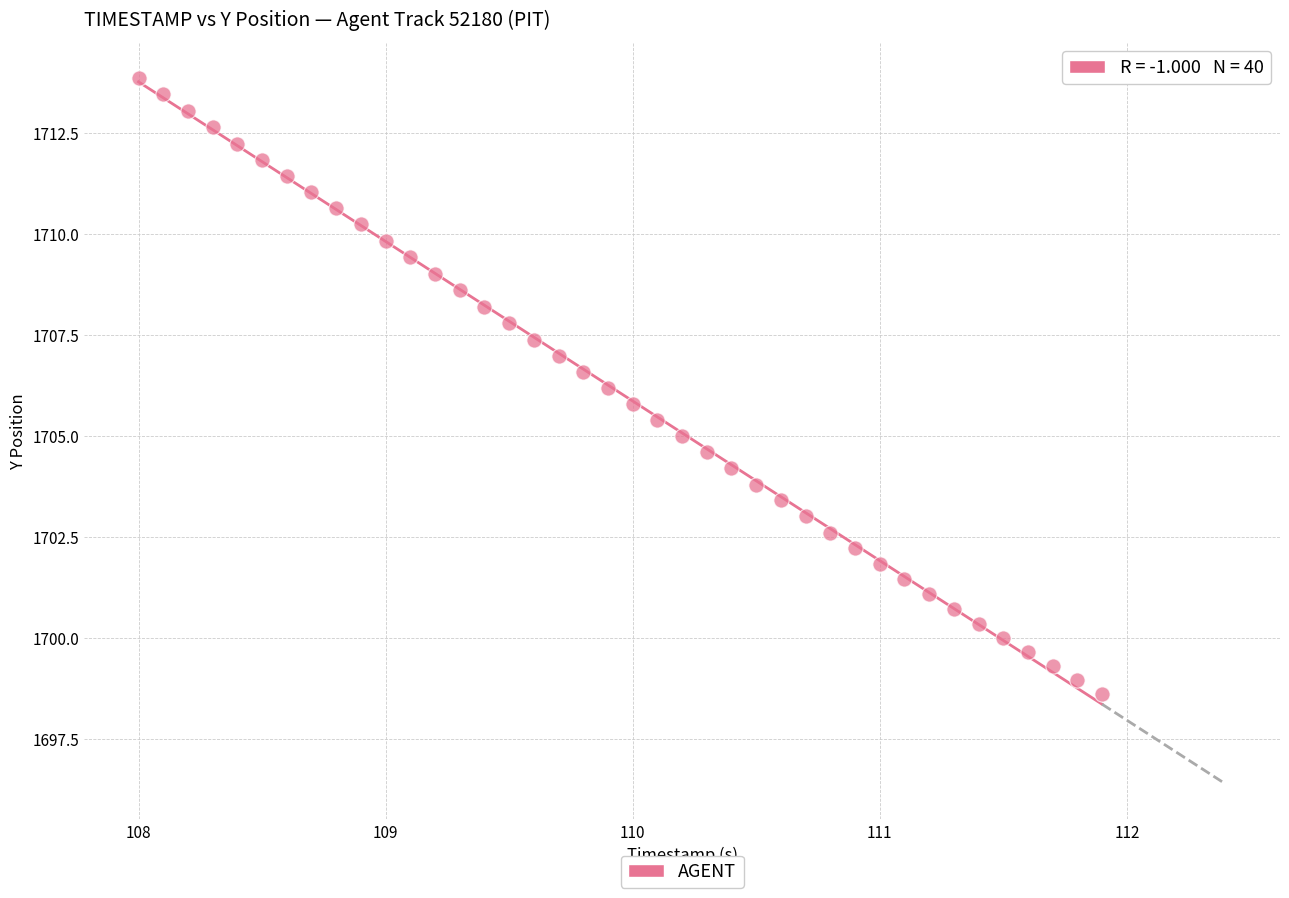

What is the range of X values (max minus min)?

3.9